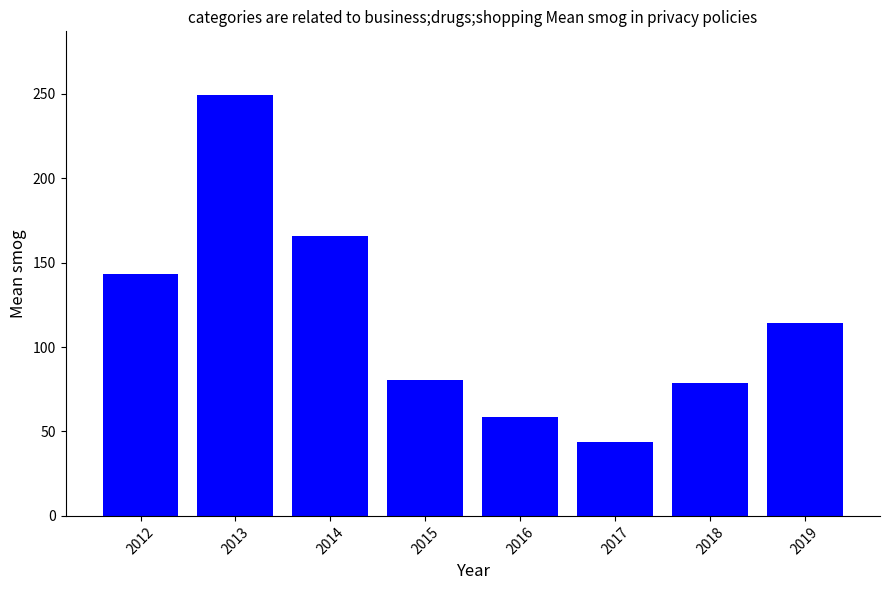

What is the sum of the values at 2018 and 2017?

122.3